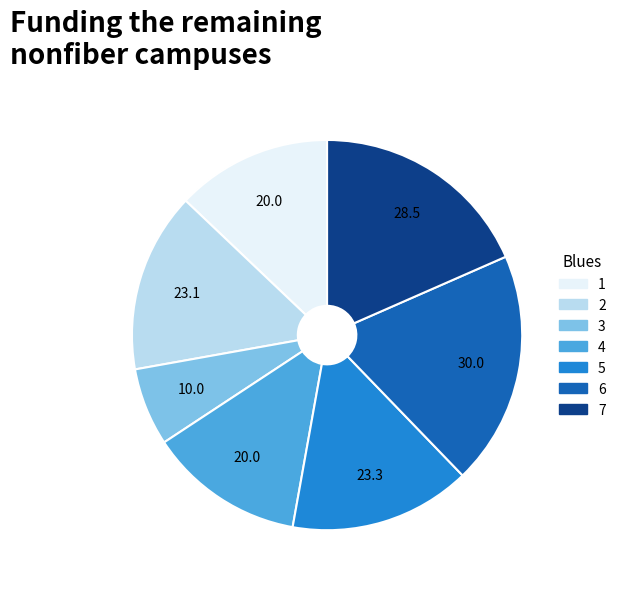

Does any single category account for the majority?

No